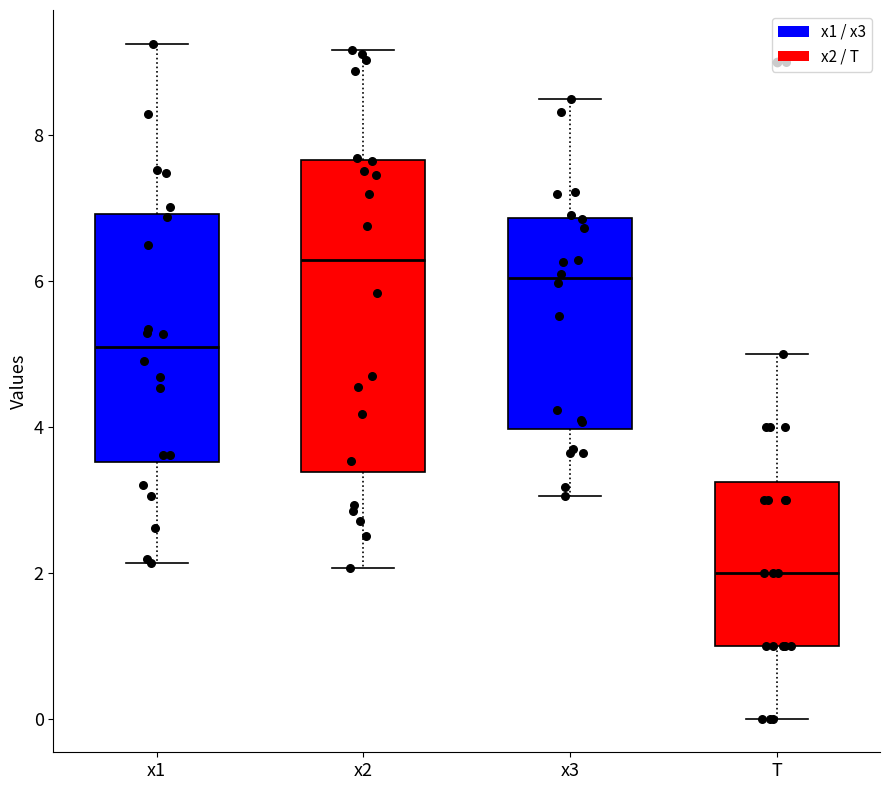

Comparing the boxes themselves (not the whiskers), which one is the tallest?

x2